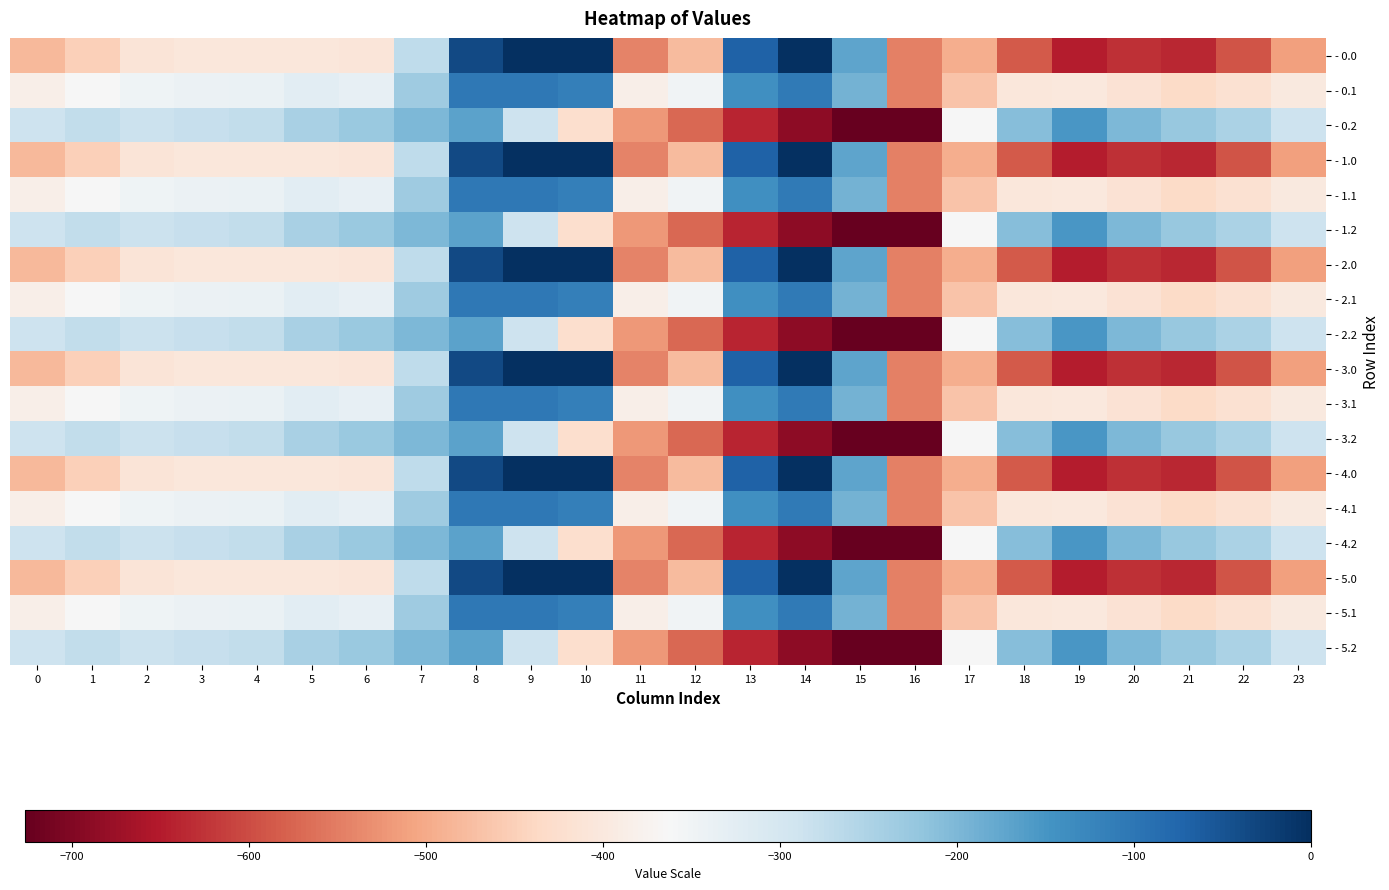

Rank the series by their maximum value, from lowest to highest.

- 0.2, - 1.2, - 2.2, - 3.2, - 4.2, - 5.2, - 0.1, - 1.1, - 2.1, - 3.1, - 4.1, - 5.1, - 0.0, - 1.0, - 2.0, - 3.0, - 4.0, - 5.0